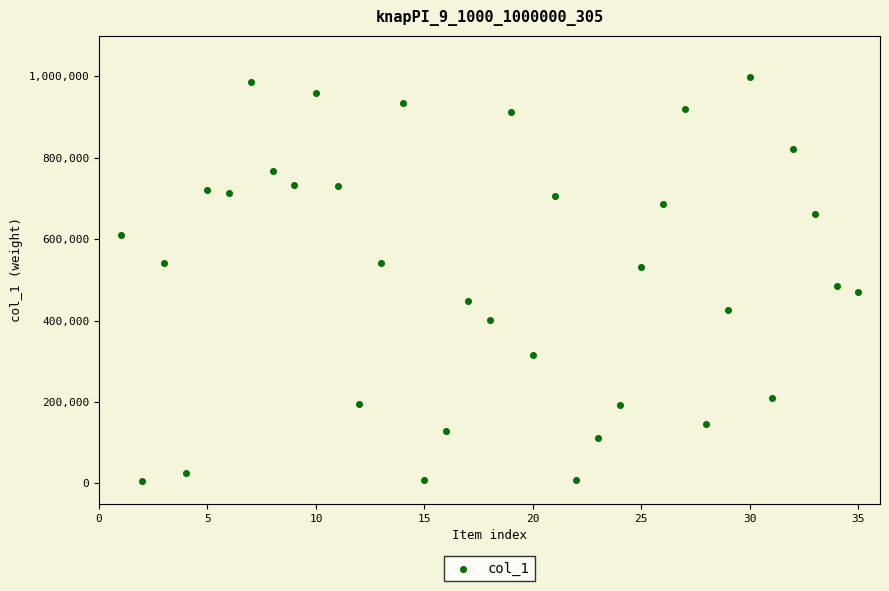

What is the range of Y values (max minus min)?

993725